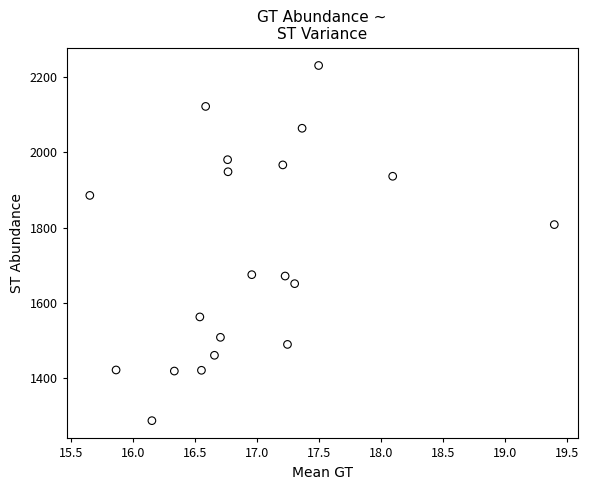

What Y value in the scatter plot is closest to 1758?

1807.8